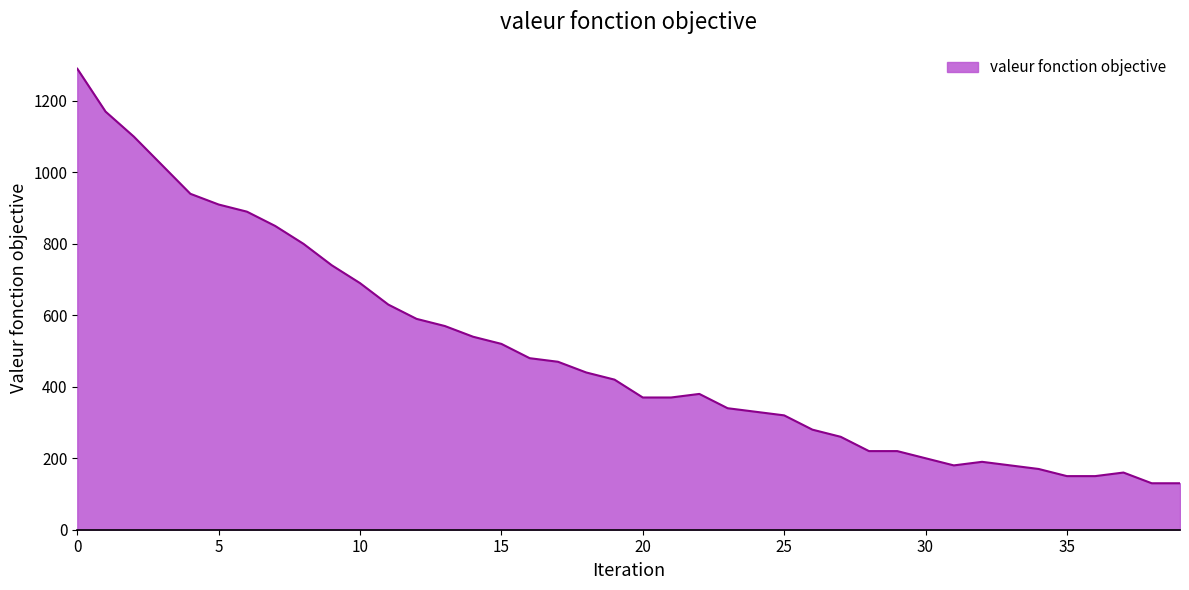

What is the greatest value displayed?

1290